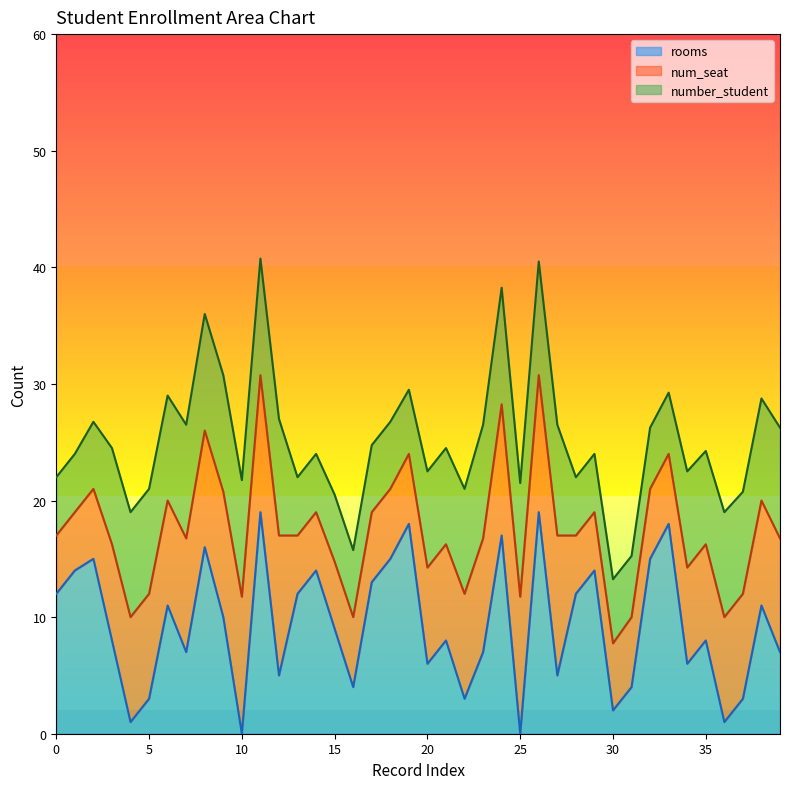

Which series has the largest total across all categories?

num_seat